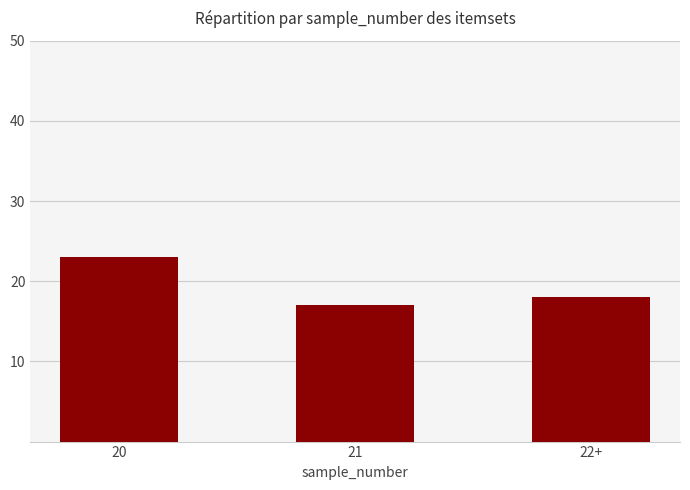

What is the difference between the values at 20 and 22+?

5